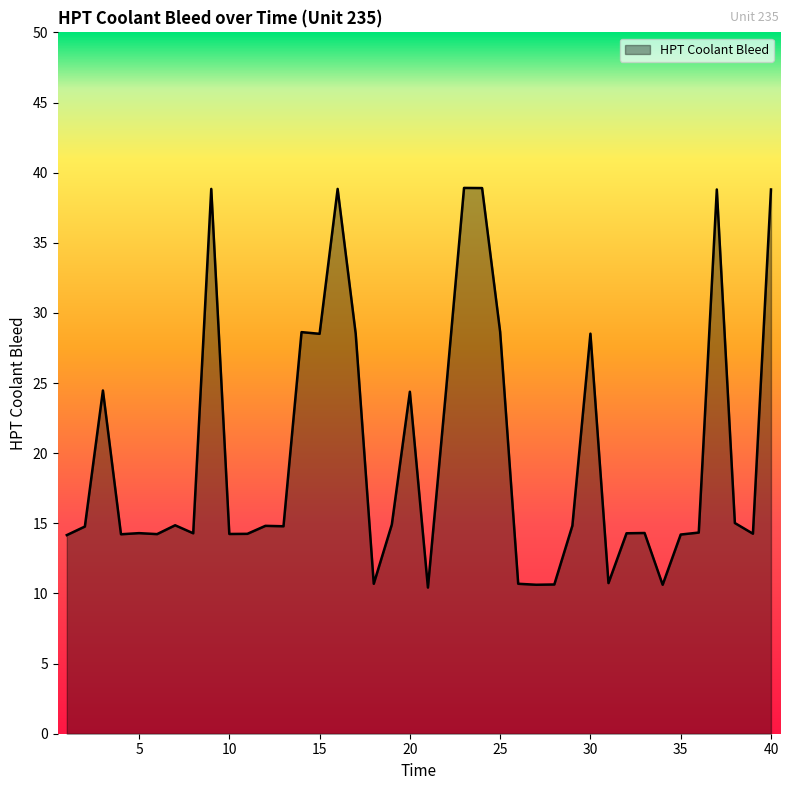

How many lines are shown in the chart?

1